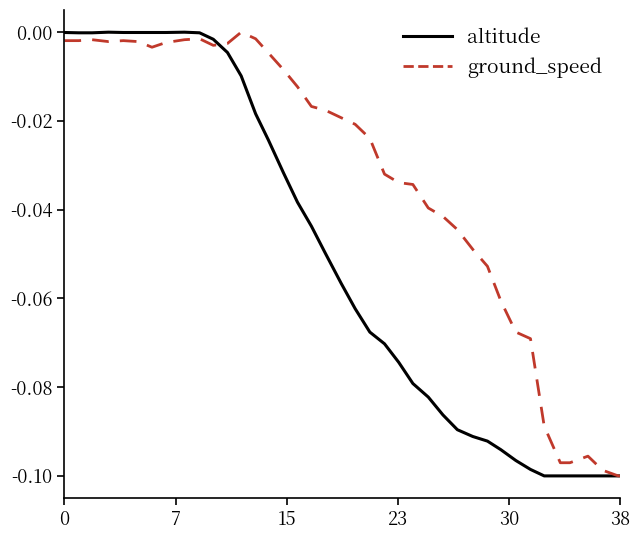

Which series has the largest total across all categories?

ground_speed